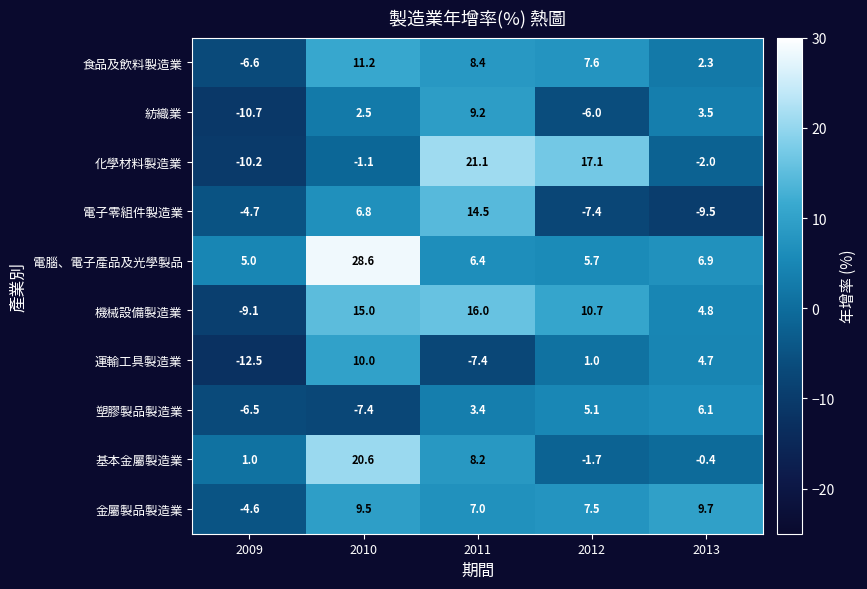

Is it true that 塑膠製品製造業 equals 9.2 at 2013?

False